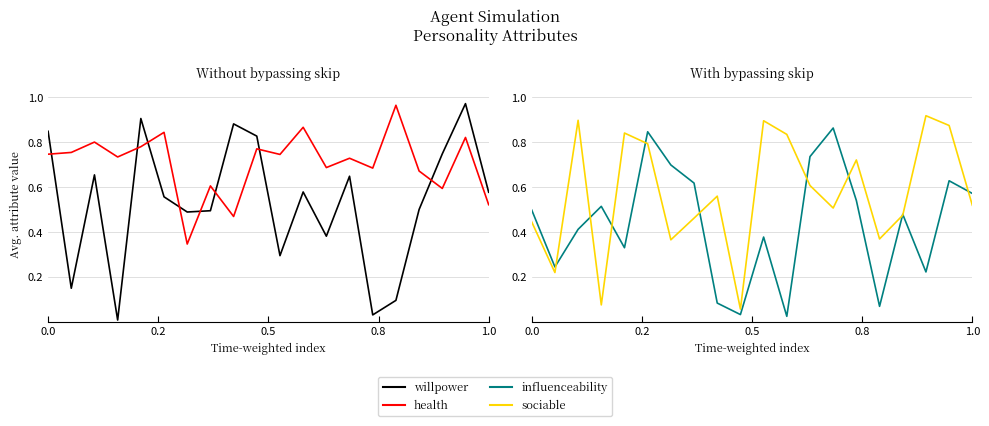

What is the difference between the second highest and minimum values in the sociable series?

0.8